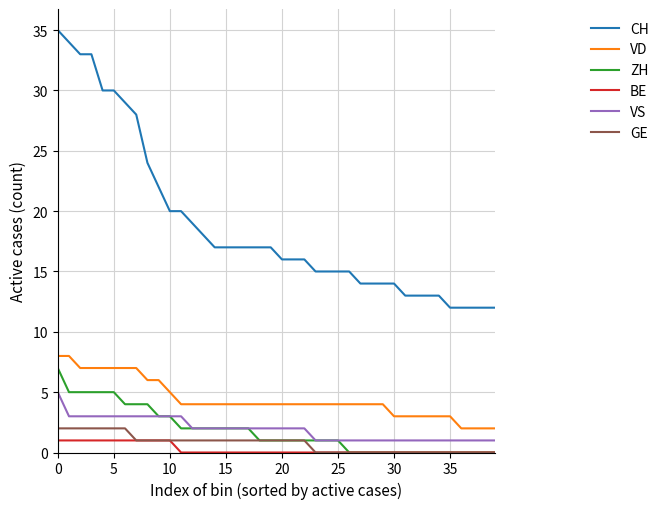

What is the greatest value displayed?

35